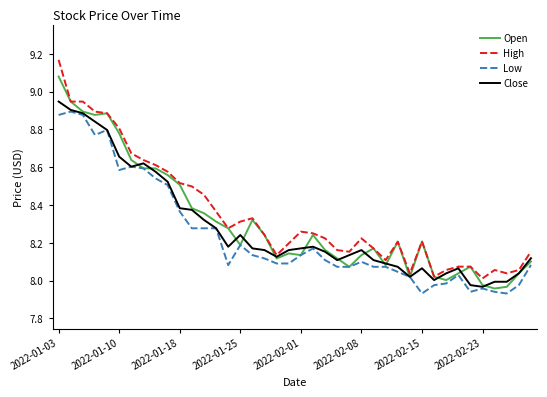

Does the chart display data point markers on the line(s)?

No